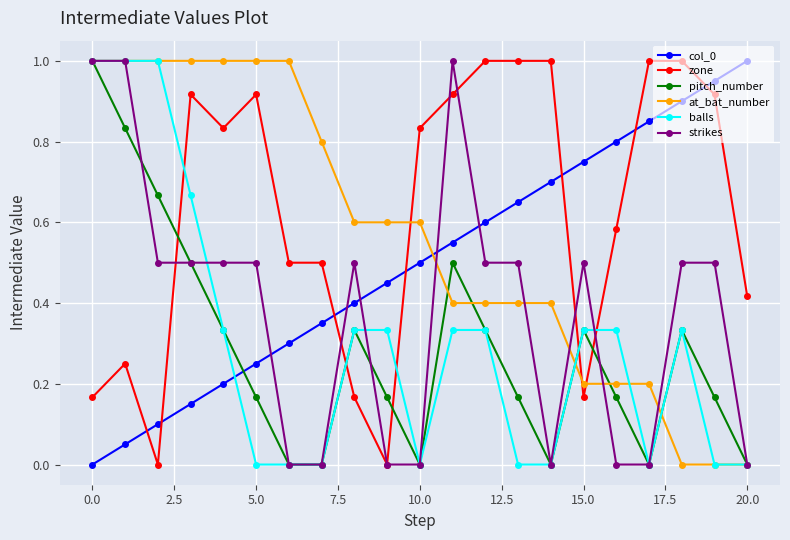

How many distinct data groups are displayed?

6